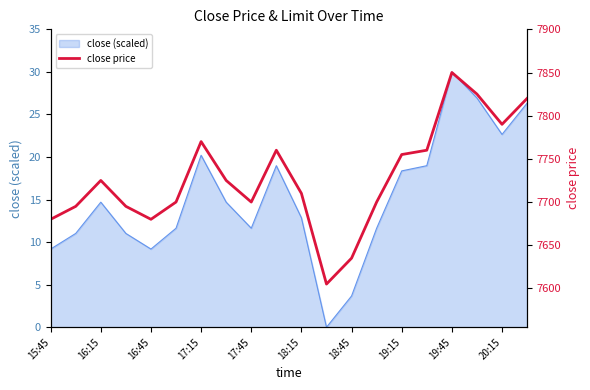

How many points are higher than both their immediate neighbors (excluding endpoints)?

4